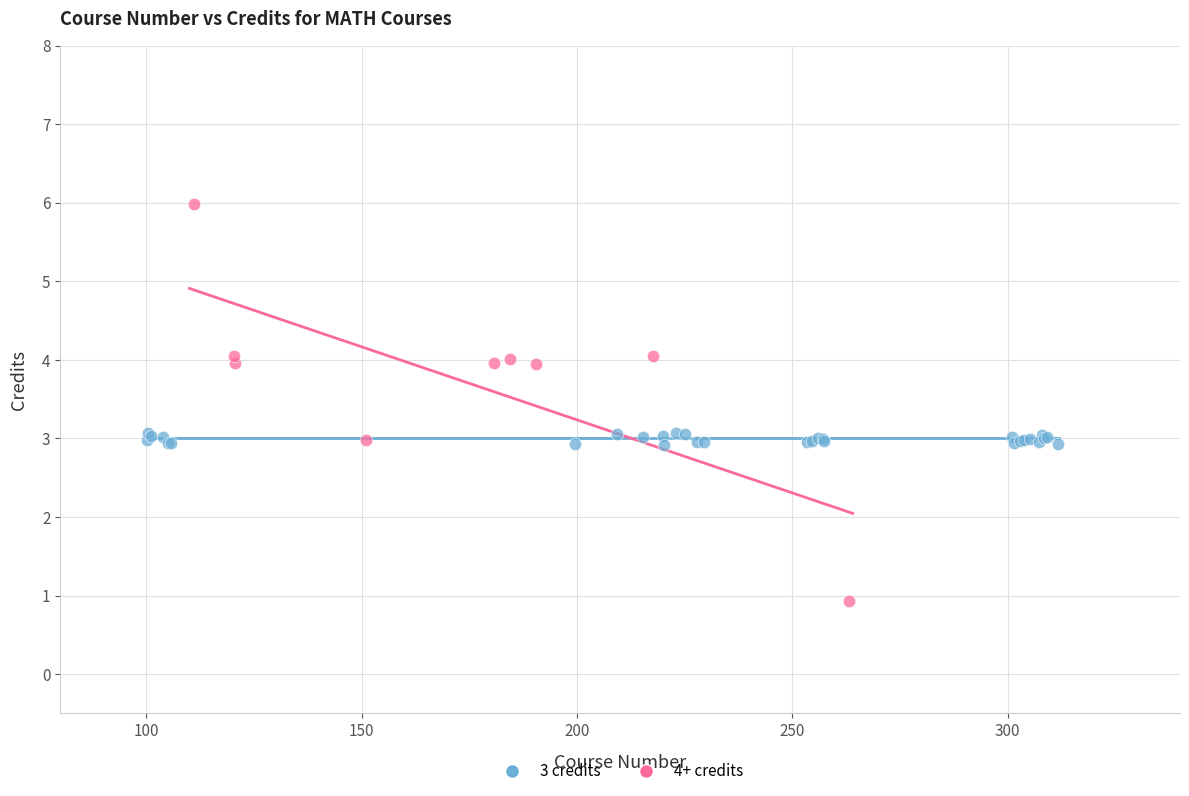

Which series reaches the minimum Y coordinate?

4+ credits